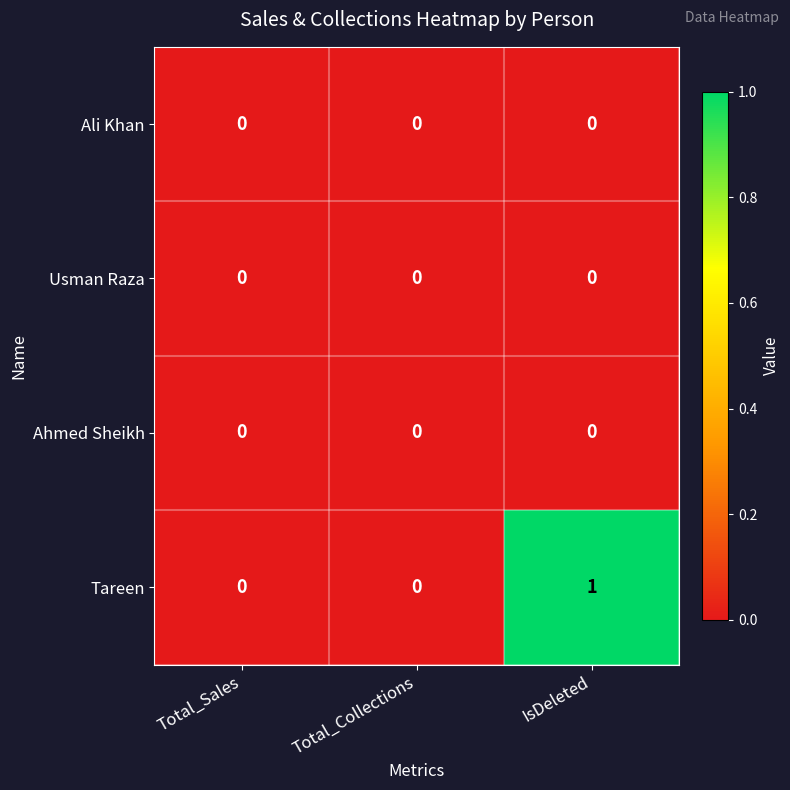

At which category is the sum across all series the highest?

IsDeleted